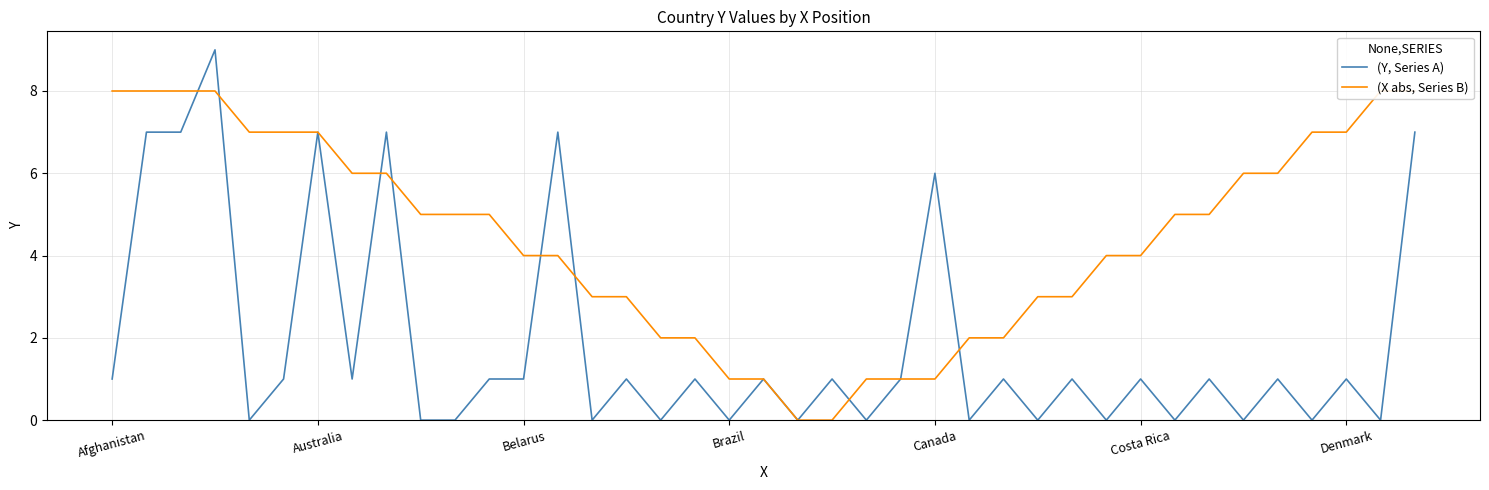

Which series has the largest range (max minus min)?

(Y, Series A)